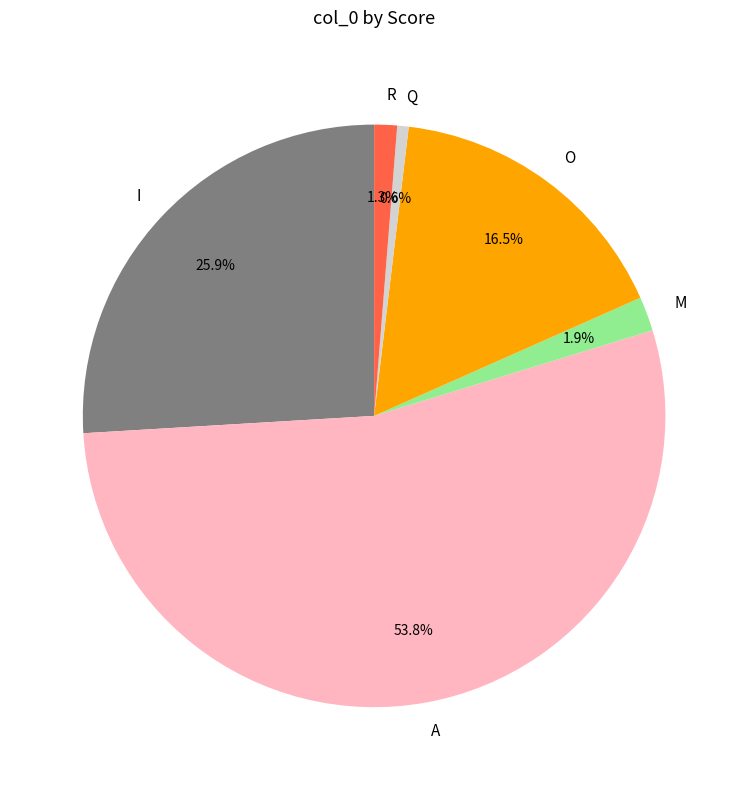

Approximately how many times larger is the value at Q compared to M?

0.3